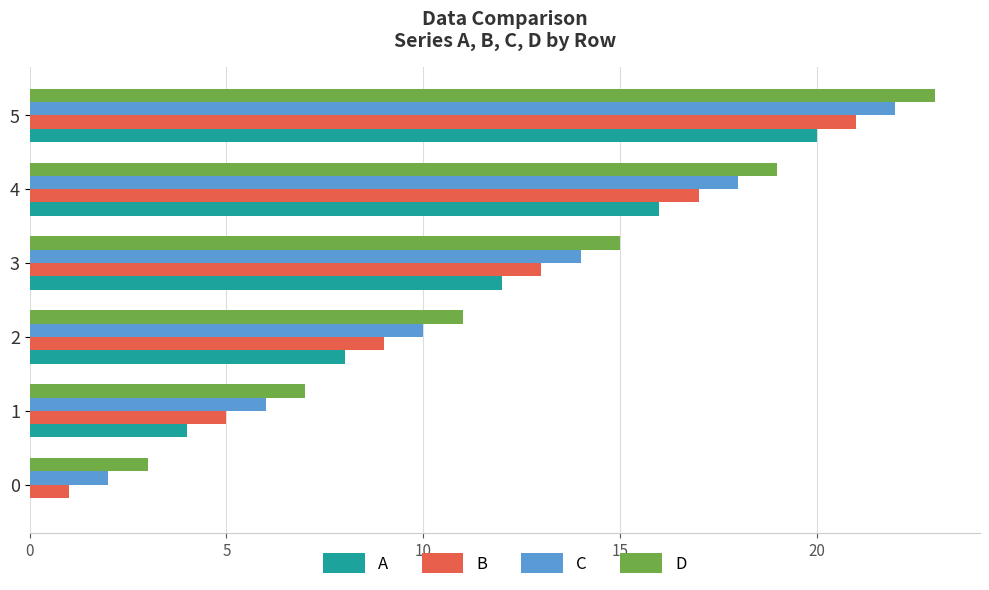

What is the maximum value shown in the chart?

23